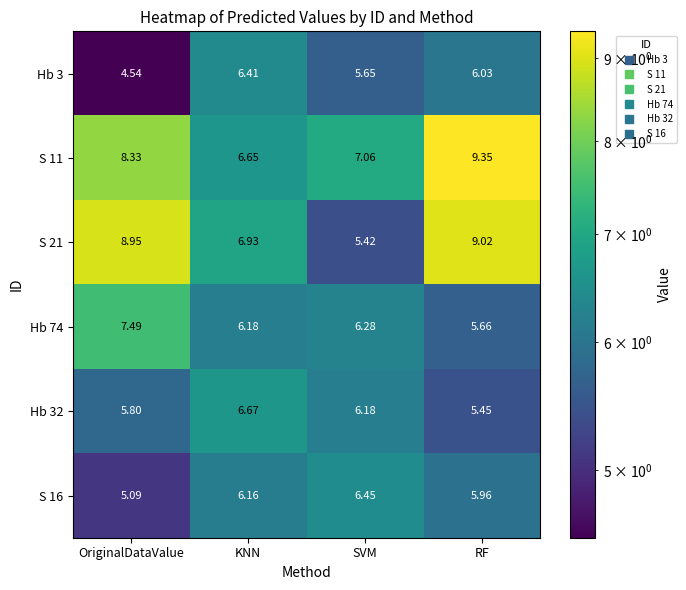

Is the value of Hb 3 at RF greater than the value of S 16 at KNN?

No